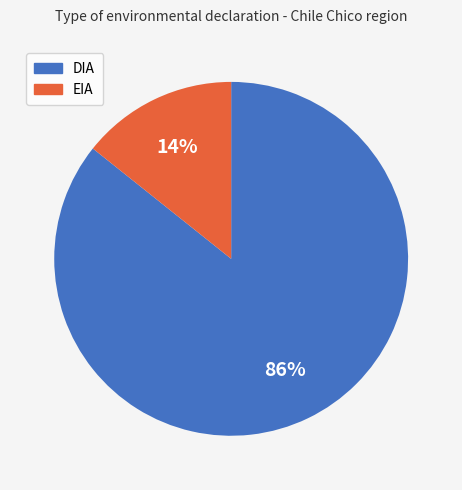

To the nearest percent, what is the average slice percentage?

50%